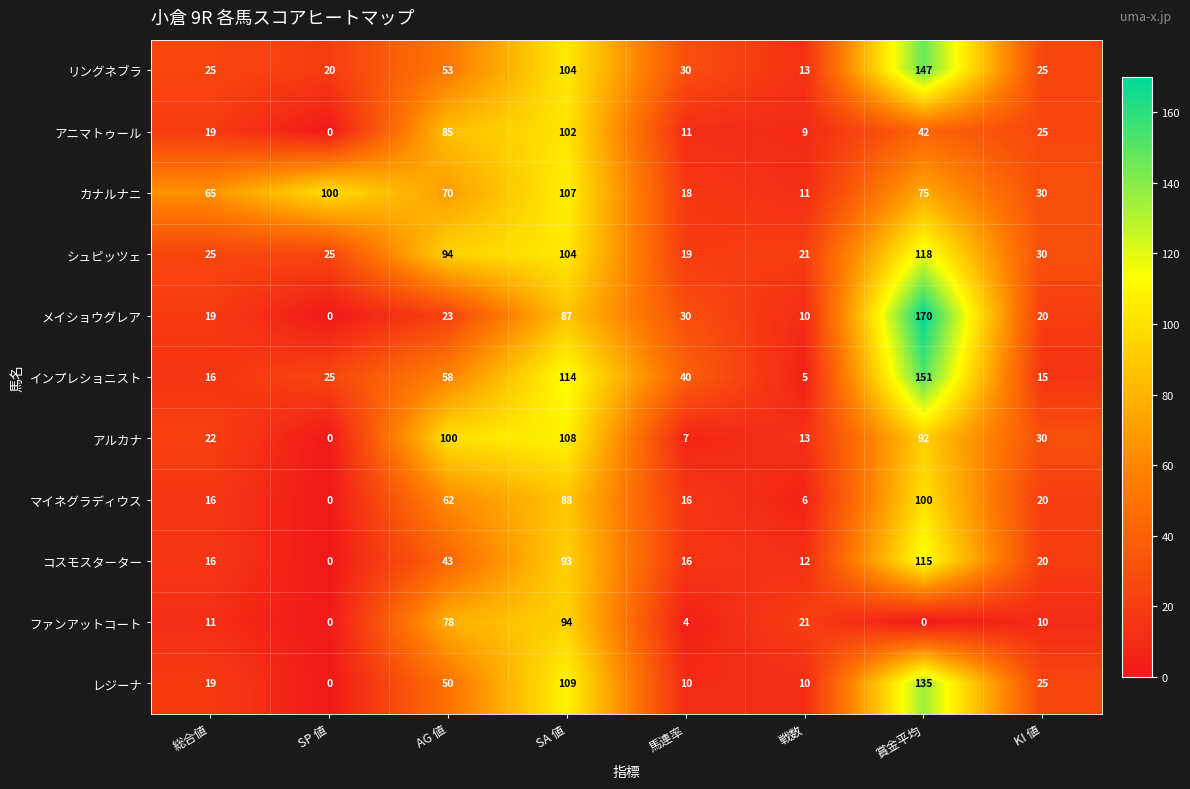

Rank the series at 賞金平均 from highest to lowest value.

メイショウグレア, インプレショニスト, リングネブラ, レジーナ, シュピッツェ, コスモスターター, マイネグラディウス, アルカナ, カナルナニ, アニマトゥール, ファンアットコート